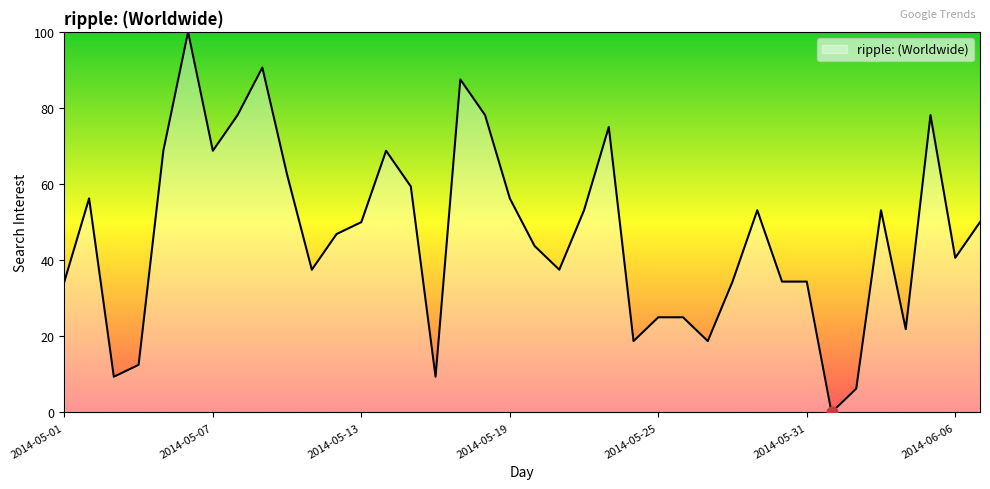

What is the maximum value shown in the chart?

100.0